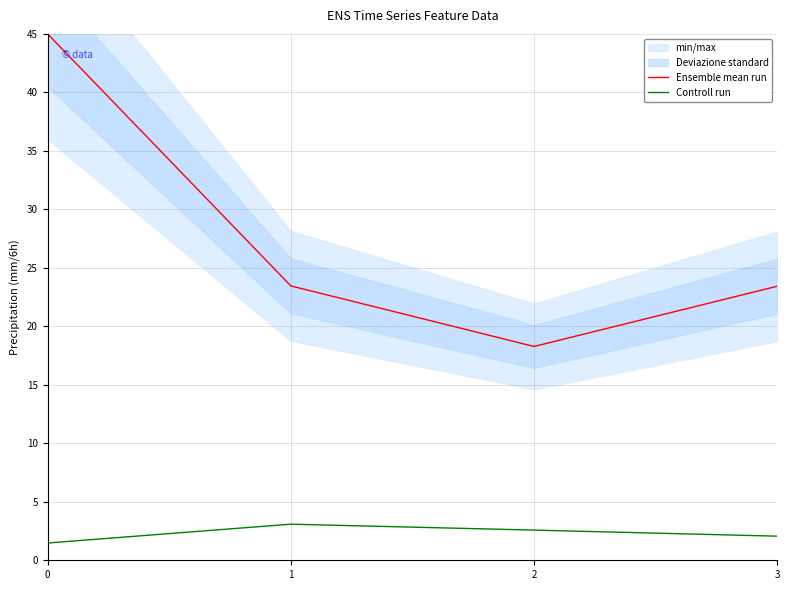

What is the value of the Controll run point at the 2nd from the left?

3.1